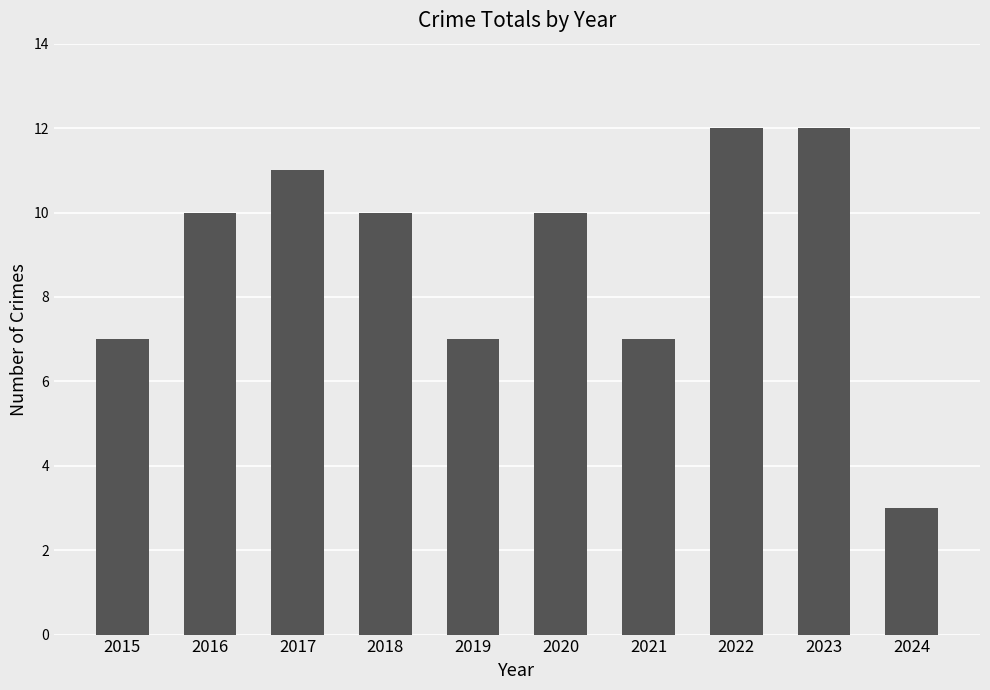

Which category has the lowest value across all series?

2024